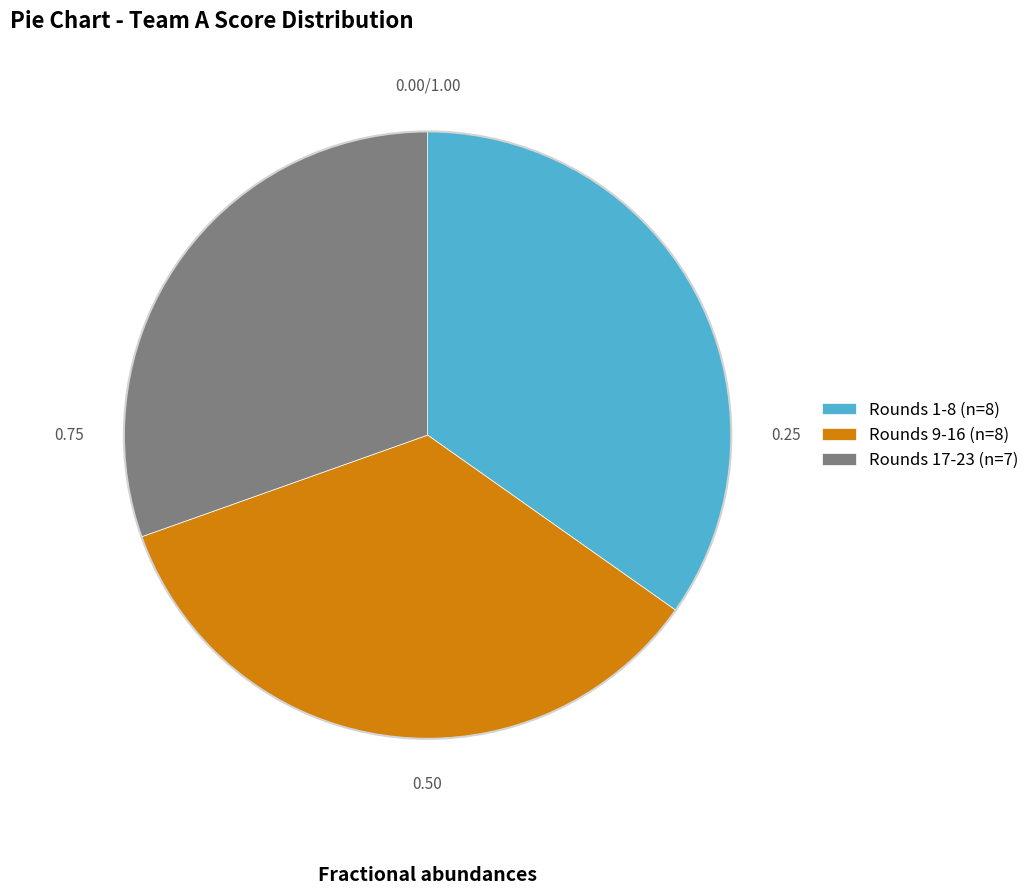

Approximately how many times larger is the value at Rounds 9-16 (n=8) compared to Rounds 1-8 (n=8)?

1.0